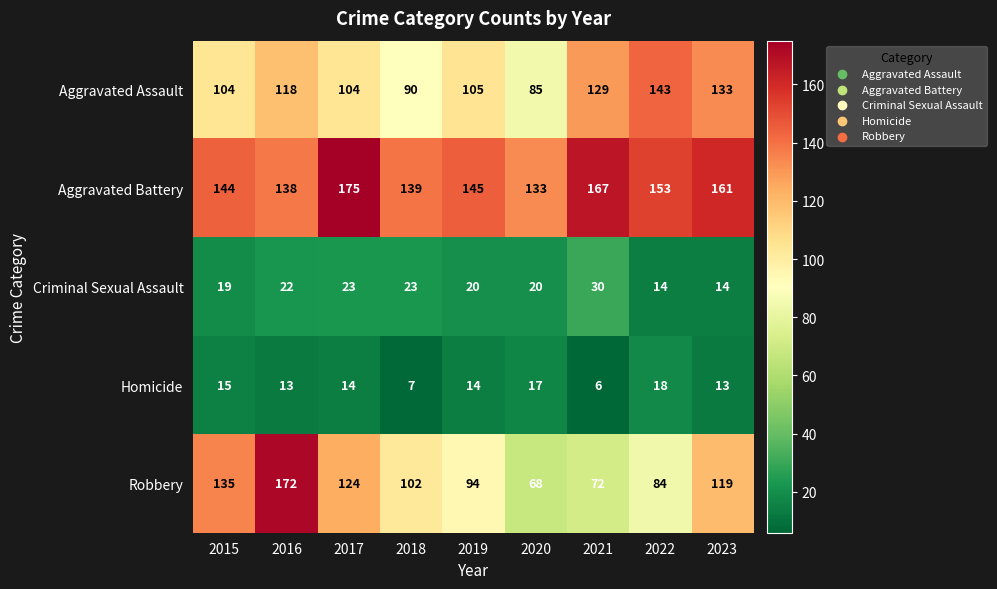

At how many categories does at least one series exceed 56?

9